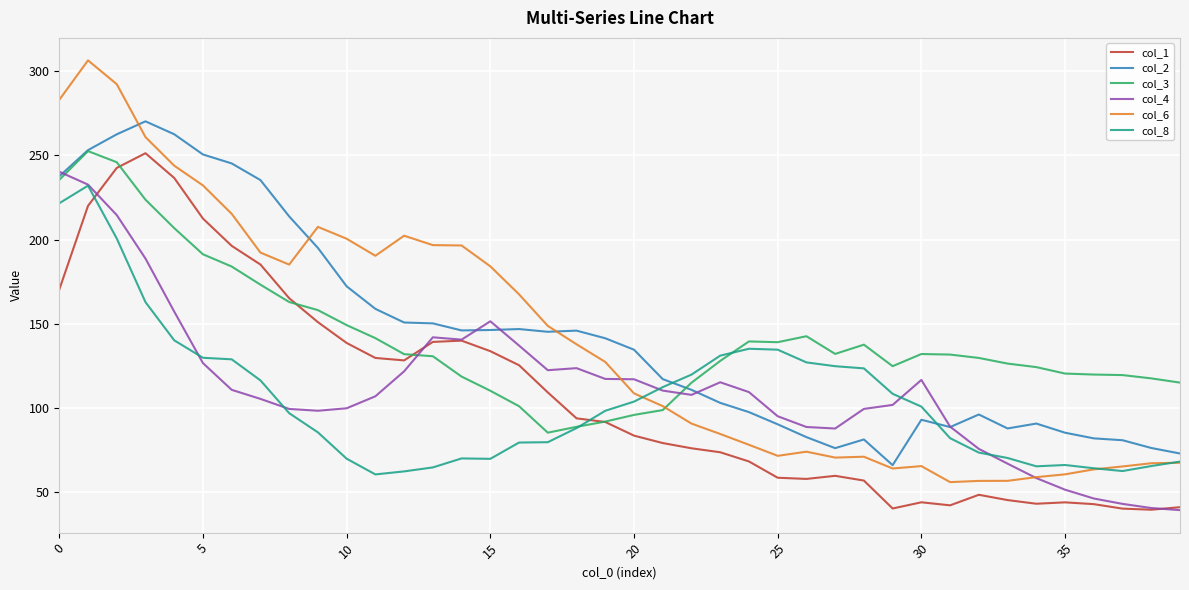

Does the chart display data point markers on the line(s)?

No